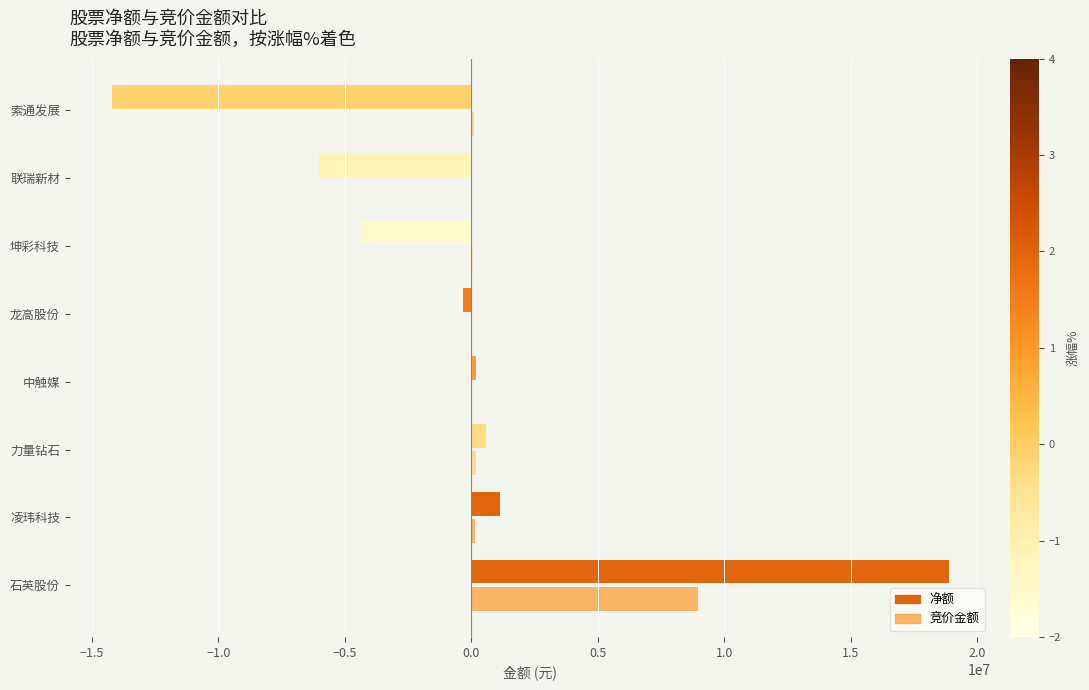

What is the sum of all 净额 values?

-4150114